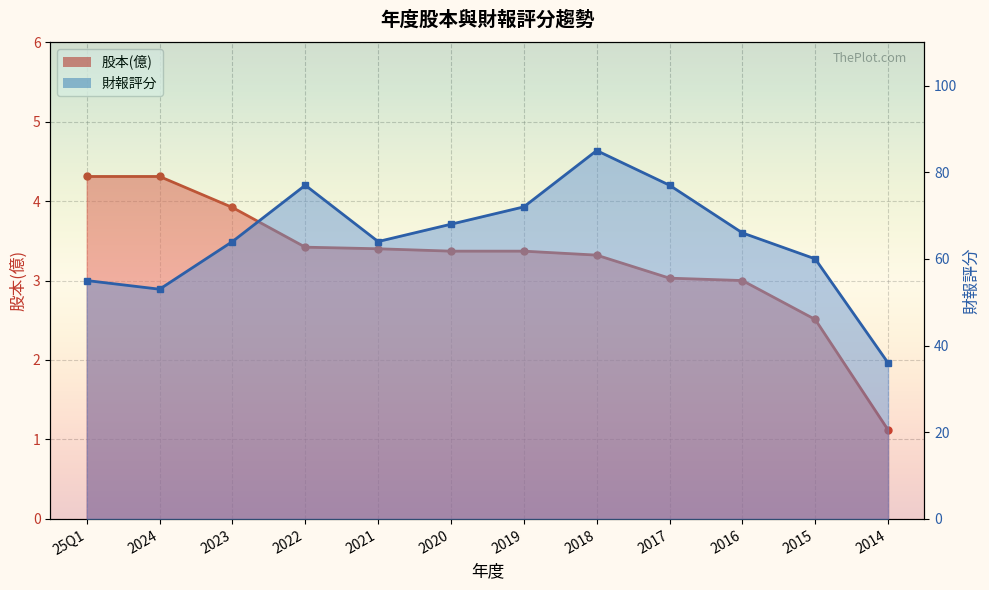

How many values in the 財報評分 series are below 66?

6